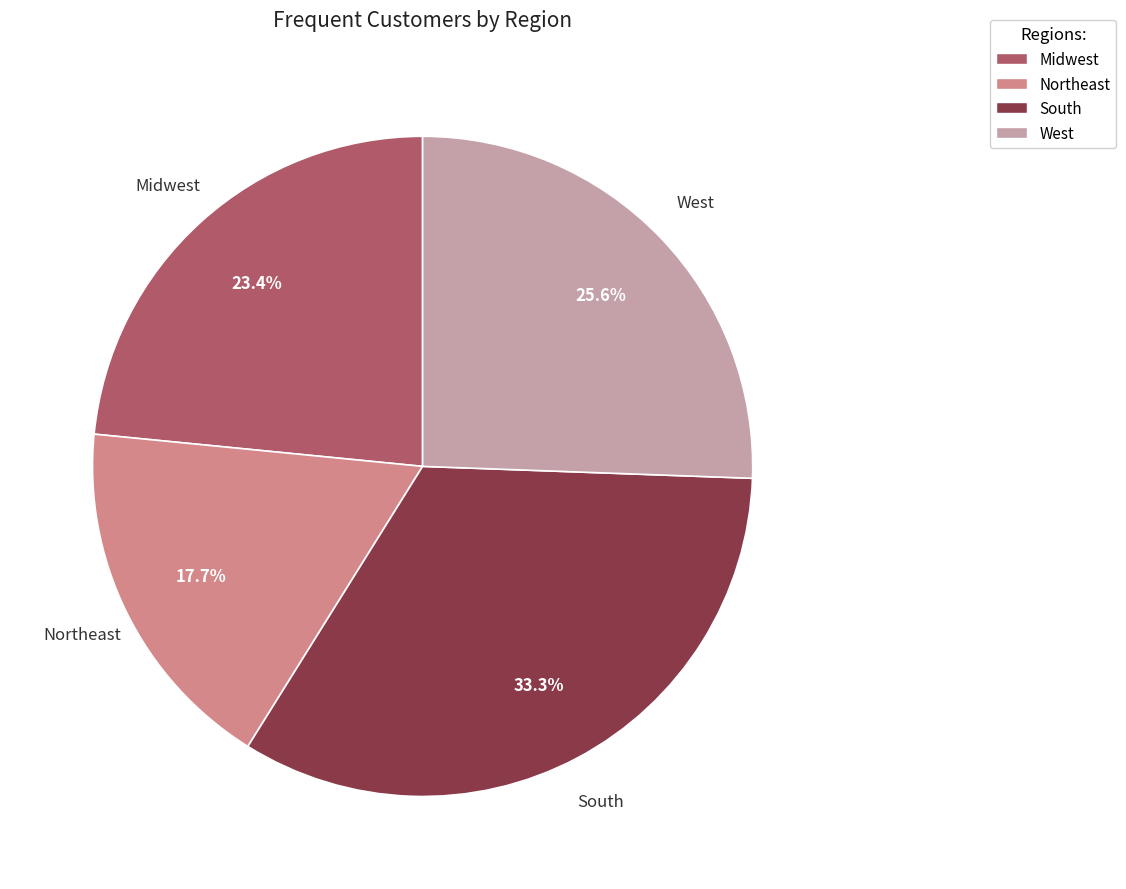

What percentage is the Northeast slice, to the nearest percent?

18%